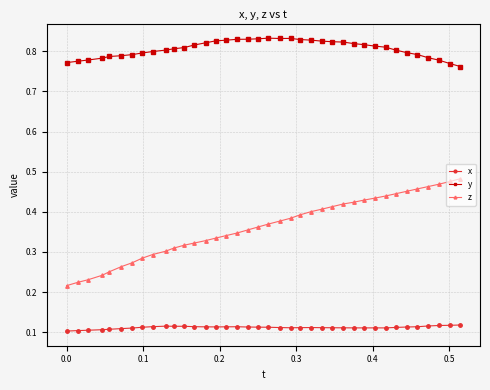

Rank the series by their average value, from highest to lowest.

y, z, x